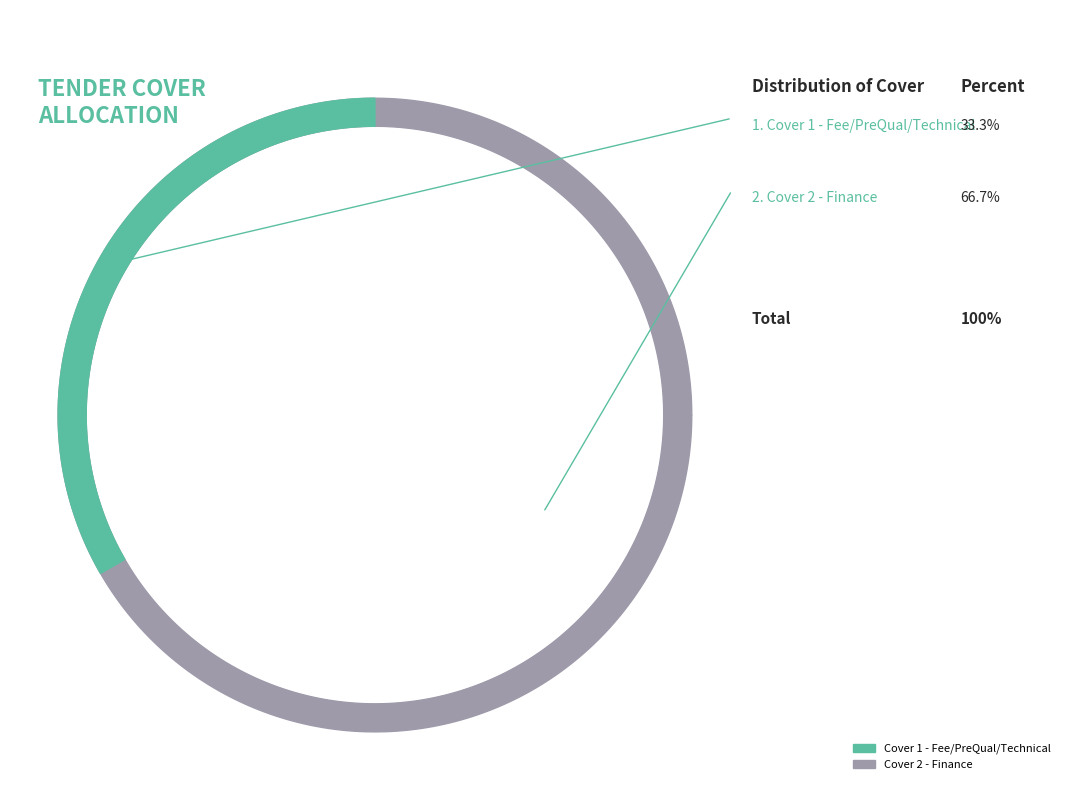

Is it true that Cover 1 - Fee/PreQual/Technical is 33% of the pie?

True